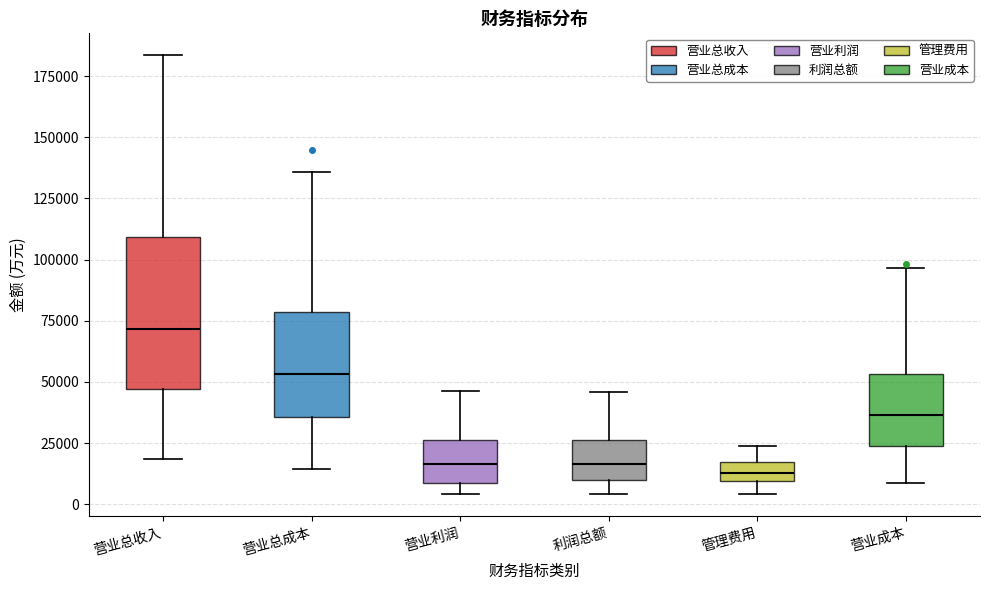

Reading left to right, transcribe this box plot: for each box, give where its median line is, the range the box spans, and where its two whiskers end, as read against the y-axis. The values are not printed on the chart, so give them approximately, as read against the axis.

营业总收入: median 70000, box 45000 to 110000, whiskers 20000 to 185000
营业总成本: median 55000, box 35000 to 80000, whiskers 15000 to 135000
营业利润: median 15000, box 10000 to 25000, whiskers 5000 to 45000
利润总额: median 15000, box 10000 to 25000, whiskers 5000 to 45000
管理费用: median 15000 (inside the box), box 10000 to 15000, whiskers 5000 to 25000
营业成本: median 35000, box 25000 to 55000, whiskers 10000 to 95000